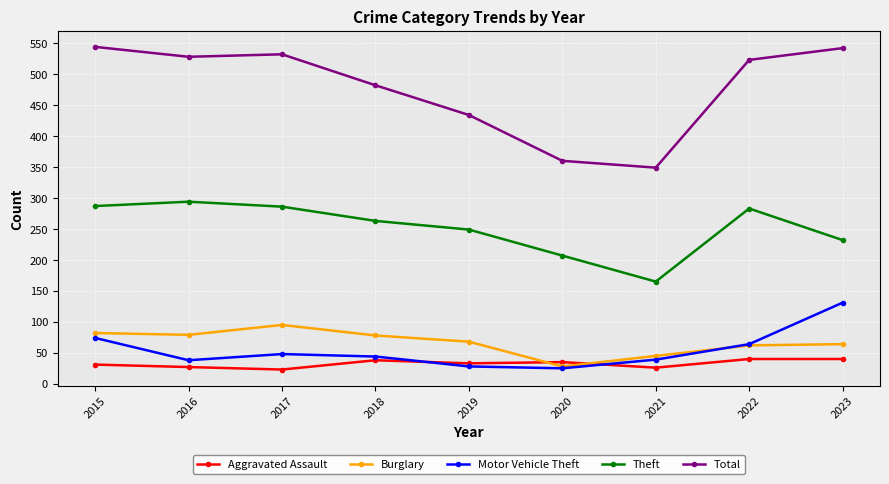

What is the spread (max minus min) of values at 2020?

335